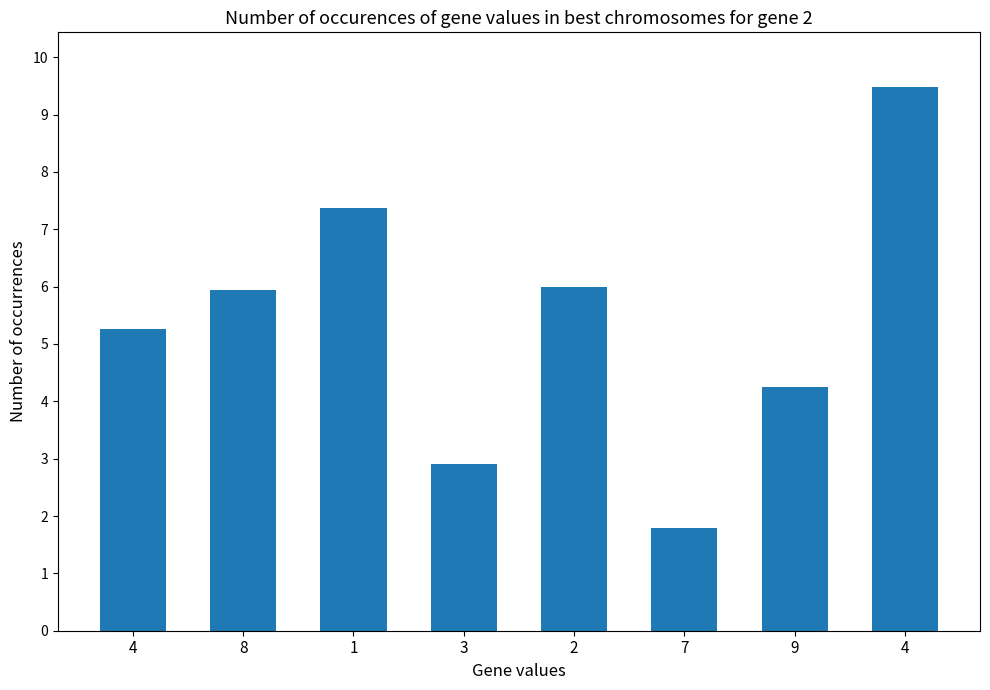

Reading left to right, transcribe all the data shown in this chart.

5.3	5.9	7.4	2.9	6.0	1.8	4.2	9.5